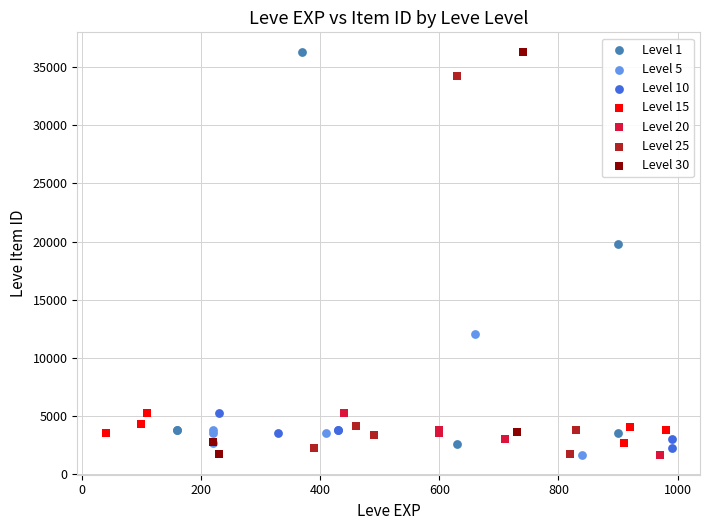

What are all the series names shown in the legend?

Level 1, Level 5, Level 10, Level 15, Level 20, Level 25, Level 30